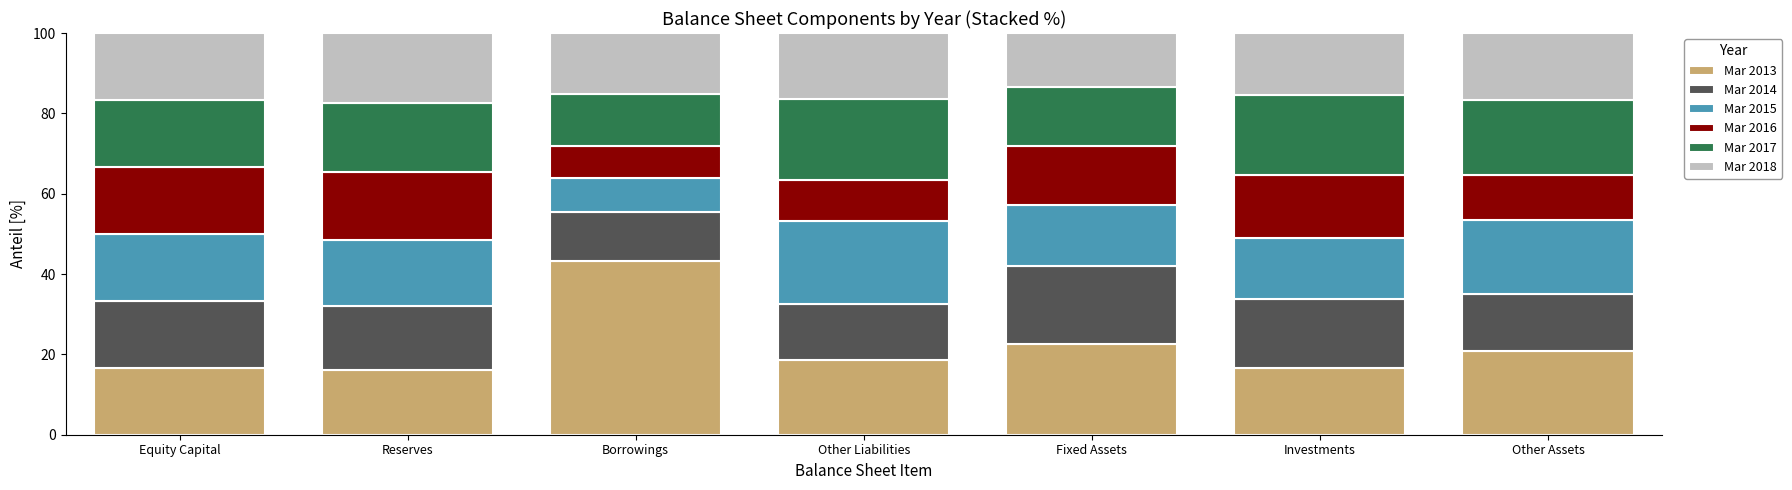

What is the total value across all series at Other Liabilities?

100.0